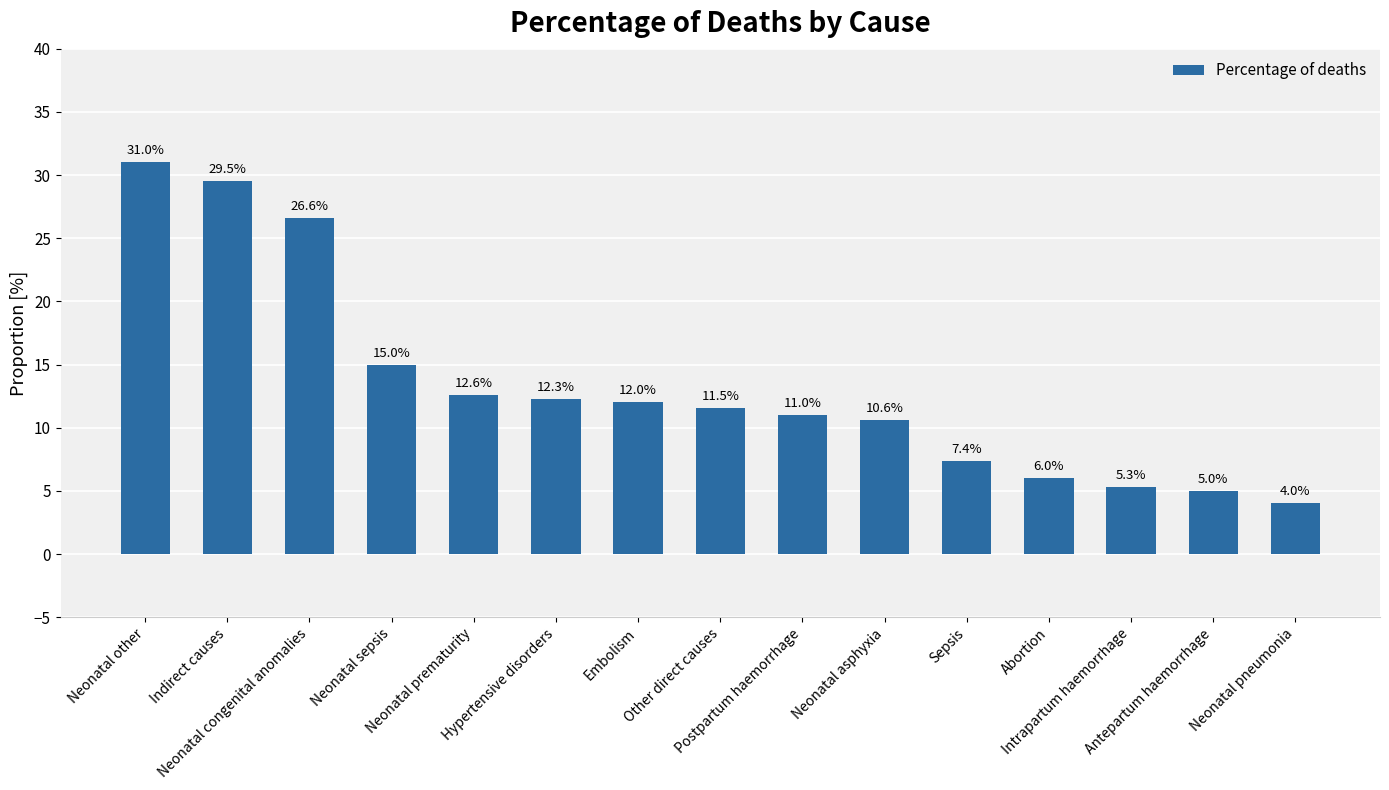

How many values are below 11?

6